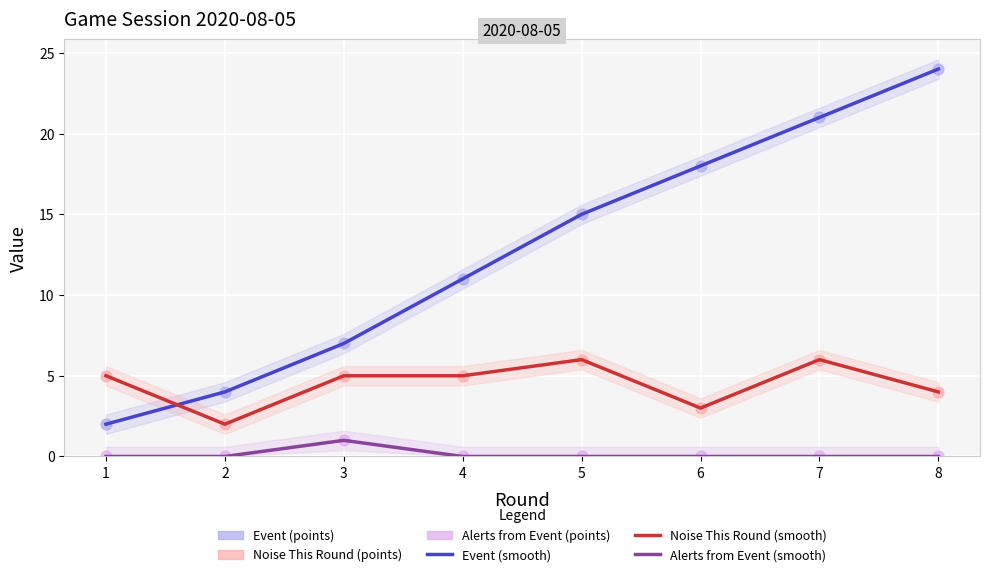

Which series contains the highest Y value?

Event